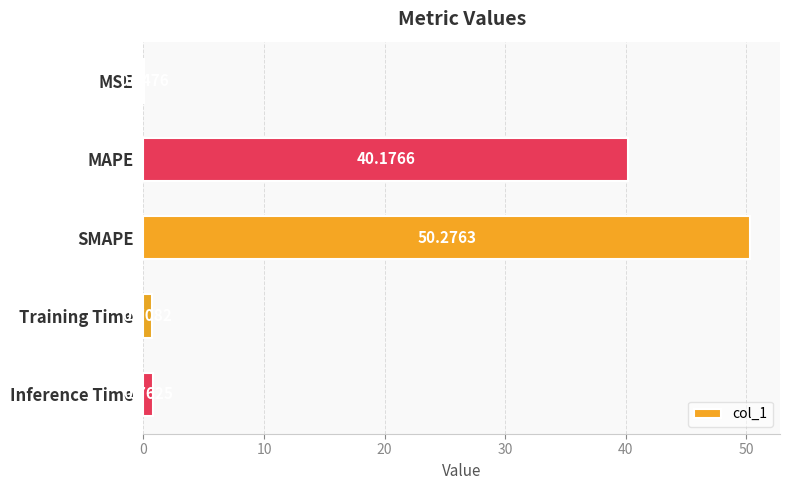

What is the sum of the values at MSE and MAPE?

40.2